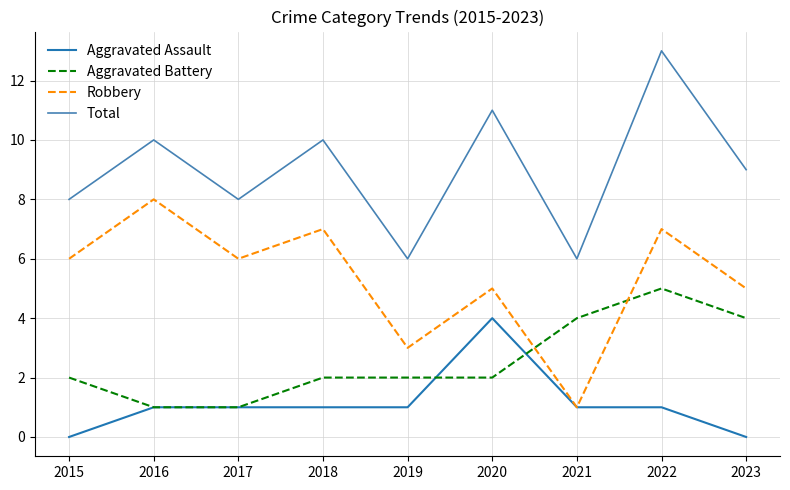

What is the approximate value of Robbery at 2016?

8